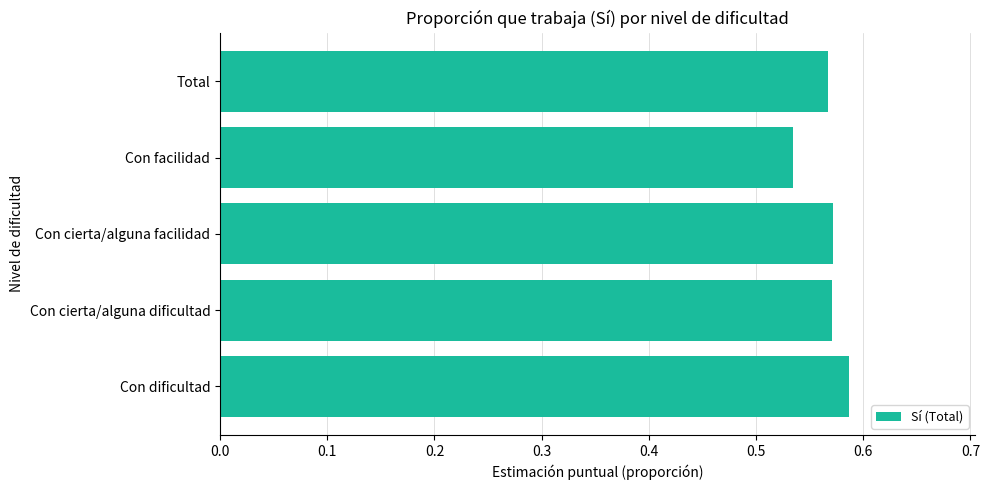

True or false: the data shows 0.1 at Con facilidad.

False